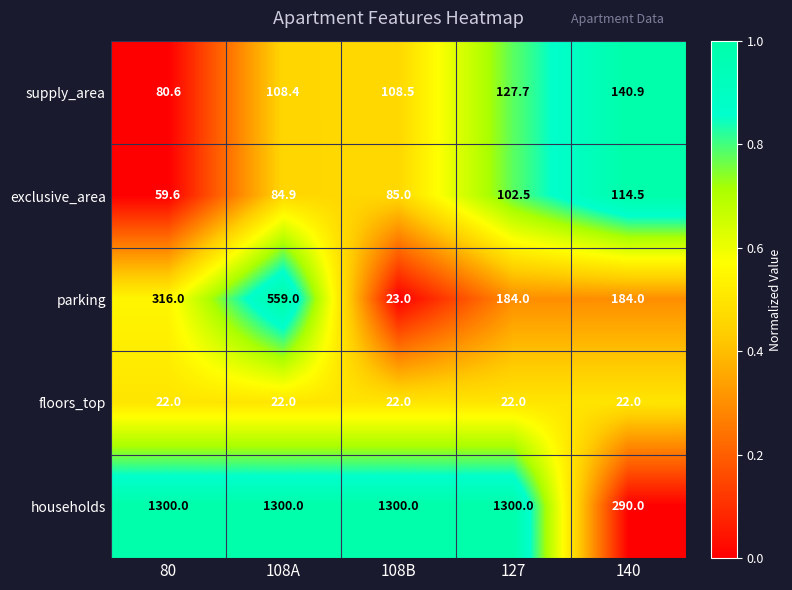

Which series has the largest total across all categories?

households